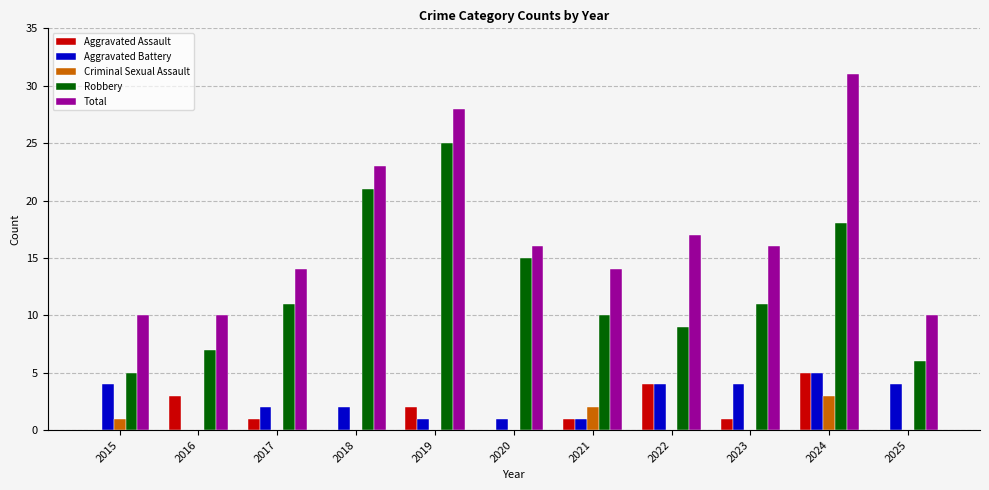

What is the total value across all series at 2016?

20